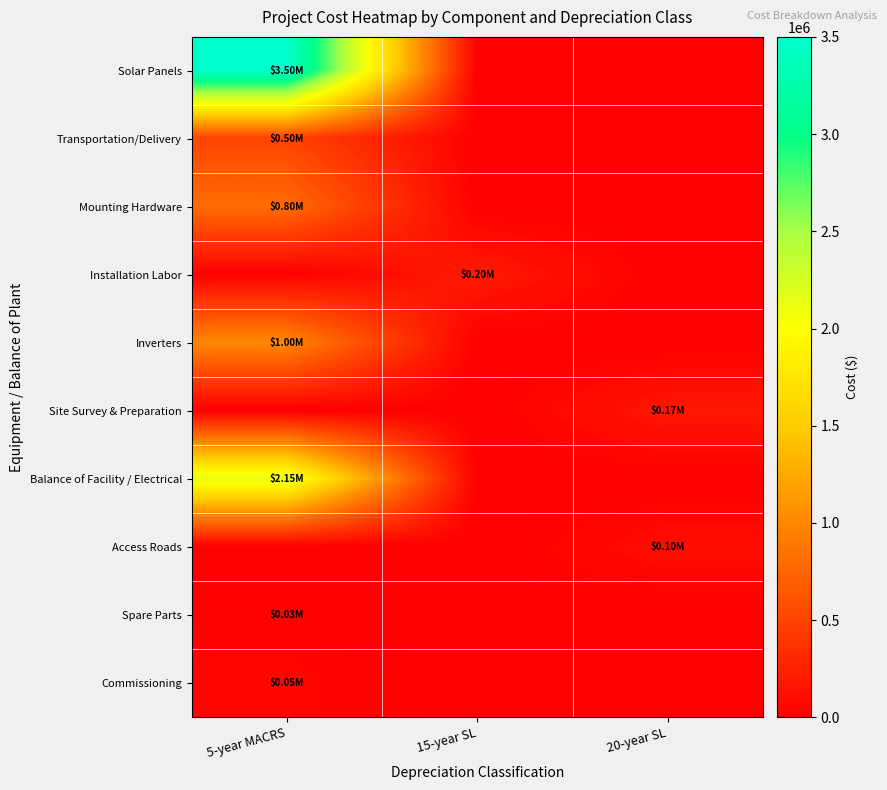

Reading left to right, what are all the values shown in this chart?

Solar Panels: 5-year MACRS=3500000	15-year SL=0	20-year SL=0
Transportation/Delivery: 5-year MACRS=500000	15-year SL=0	20-year SL=0
Mounting Hardware: 5-year MACRS=800000	15-year SL=0	20-year SL=0
Installation Labor: 5-year MACRS=0	15-year SL=200000	20-year SL=0
Inverters: 5-year MACRS=1000000	15-year SL=0	20-year SL=0
Site Survey & Preparation: 5-year MACRS=0	15-year SL=0	20-year SL=175000
Balance of Facility / Electrical: 5-year MACRS=2150000	15-year SL=0	20-year SL=0
Access Roads: 5-year MACRS=0	15-year SL=0	20-year SL=100000
Spare Parts: 5-year MACRS=25000	15-year SL=0	20-year SL=0
Commissioning: 5-year MACRS=50000	15-year SL=0	20-year SL=0